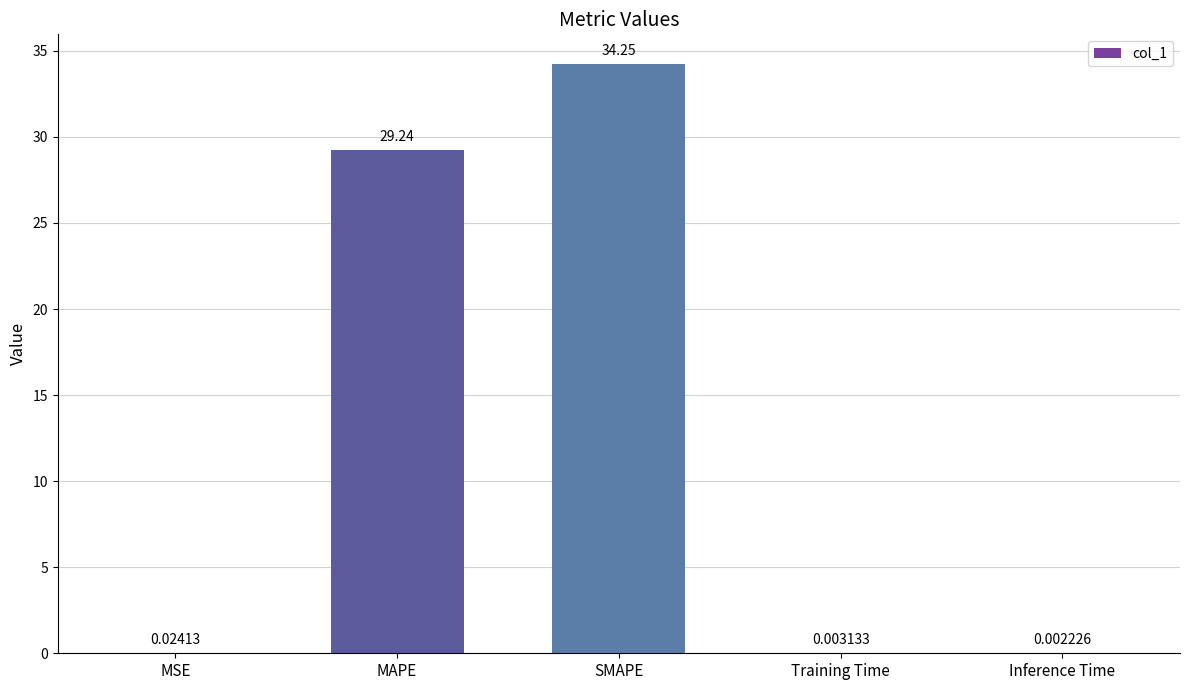

Between Inference Time and SMAPE, which is larger?

SMAPE